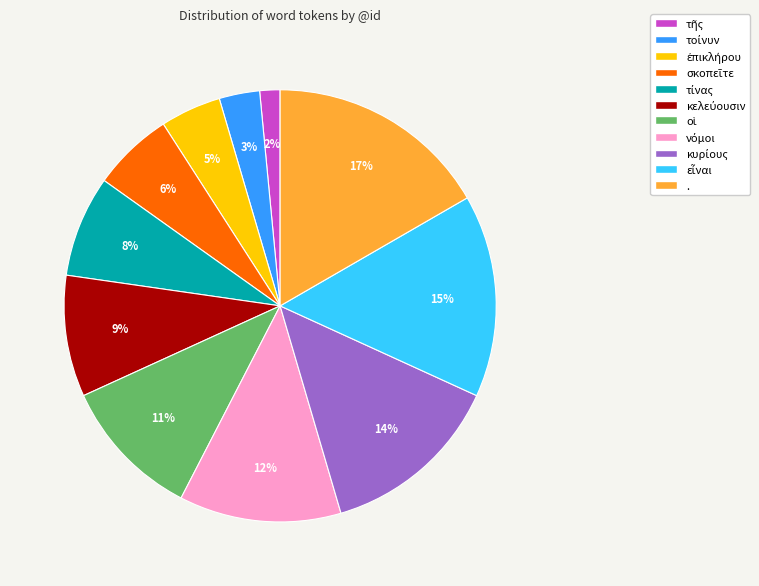

To the nearest percent, what is the average slice percentage?

9%